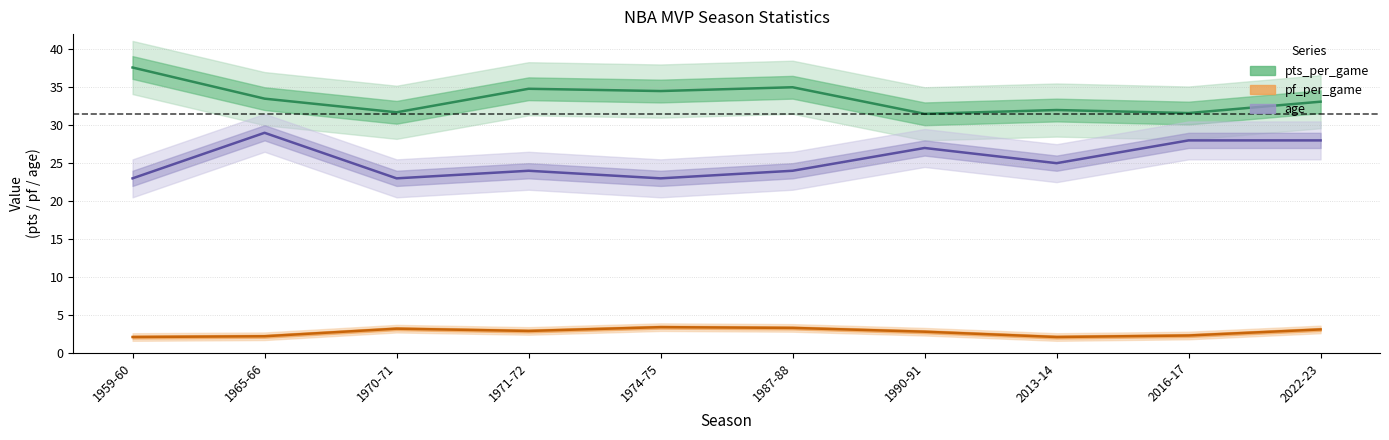

What is the difference between the highest and lowest values at 1965-66?

31.3